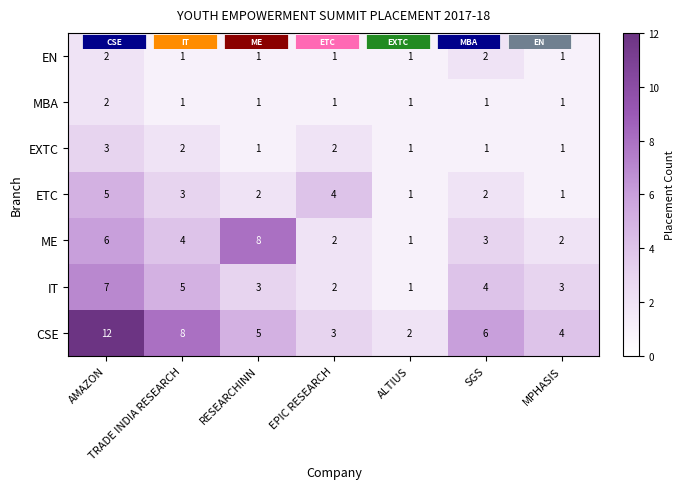

True or false: ETC has a value of 2 at EPIC RESEARCH.

False